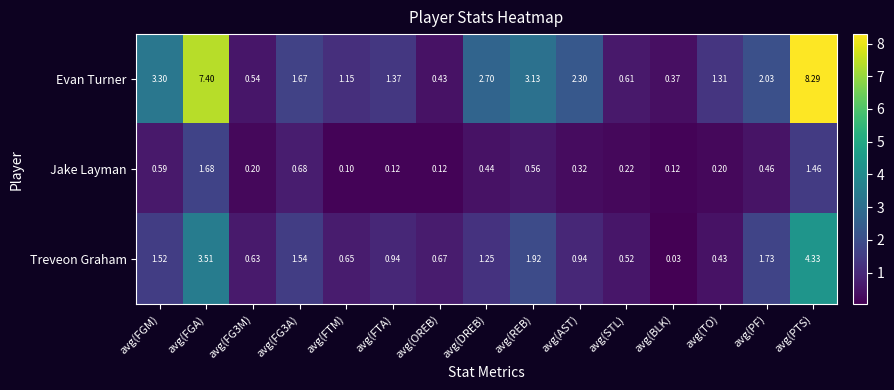

Rank the series by their maximum value, from highest to lowest.

Evan Turner, Treveon Graham, Jake Layman